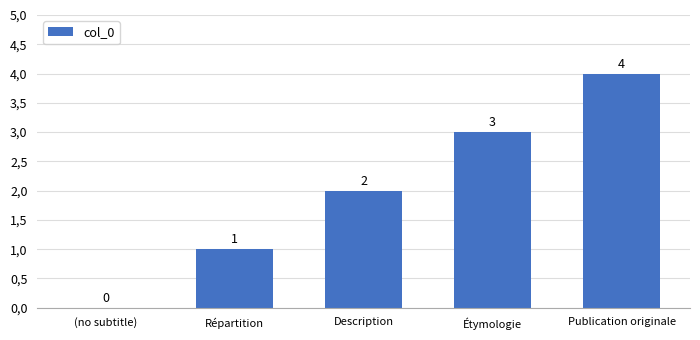

Are the bars horizontal?

No